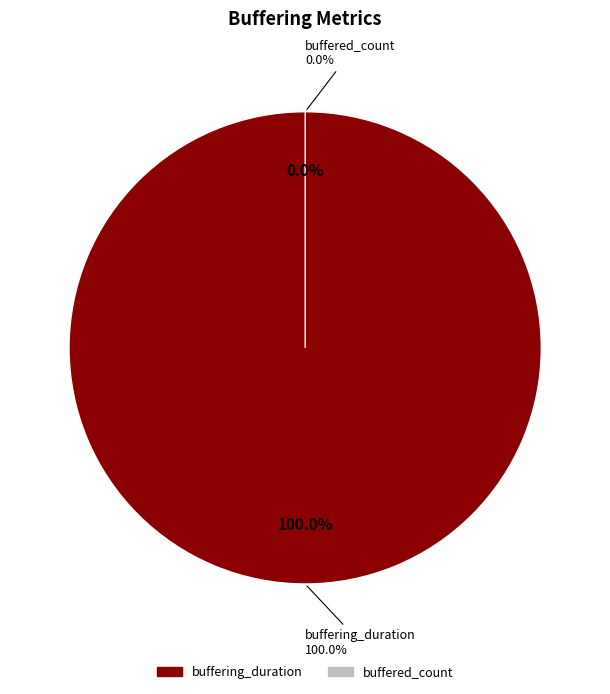

What percentage is NOT represented by buffered_count?

100.0%